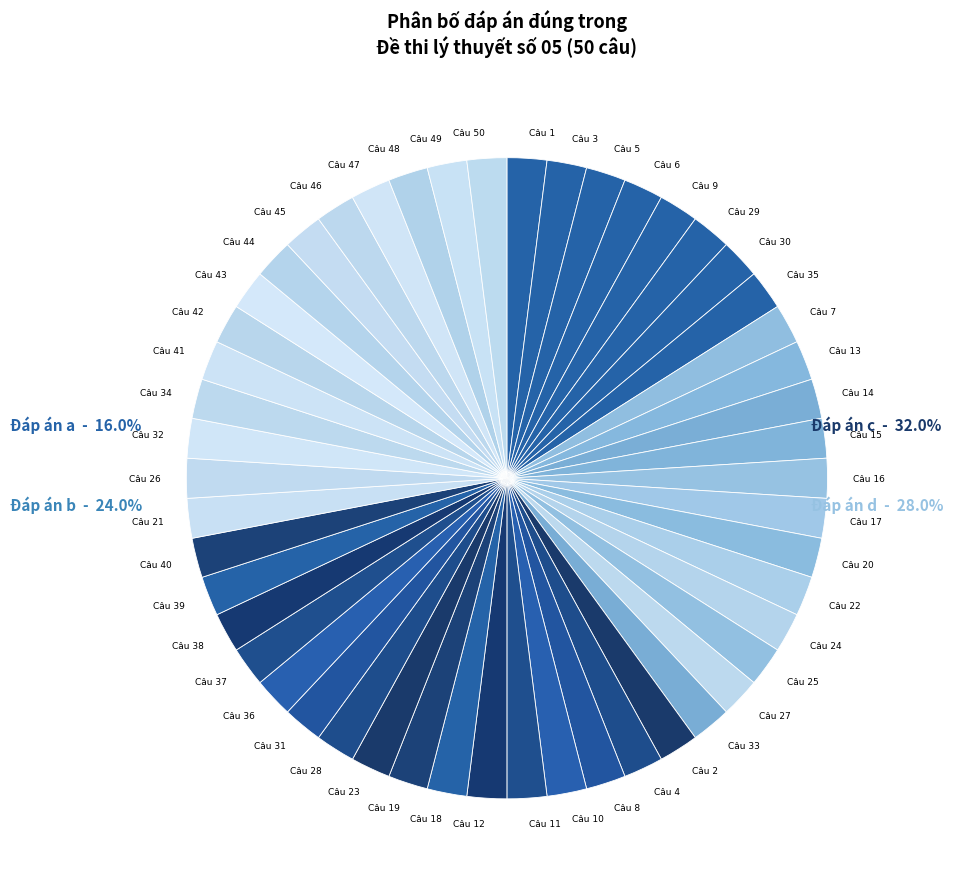

Does d account for over 50% of the chart?

No